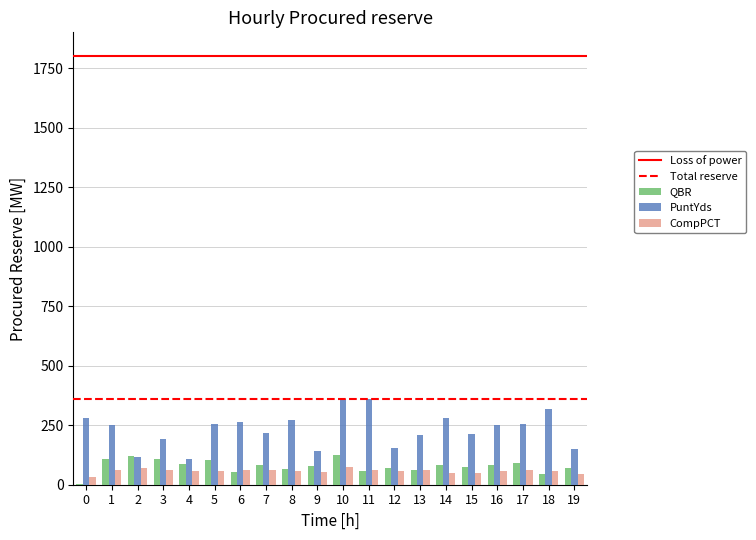

What is the total value across all series at 9?

274.2